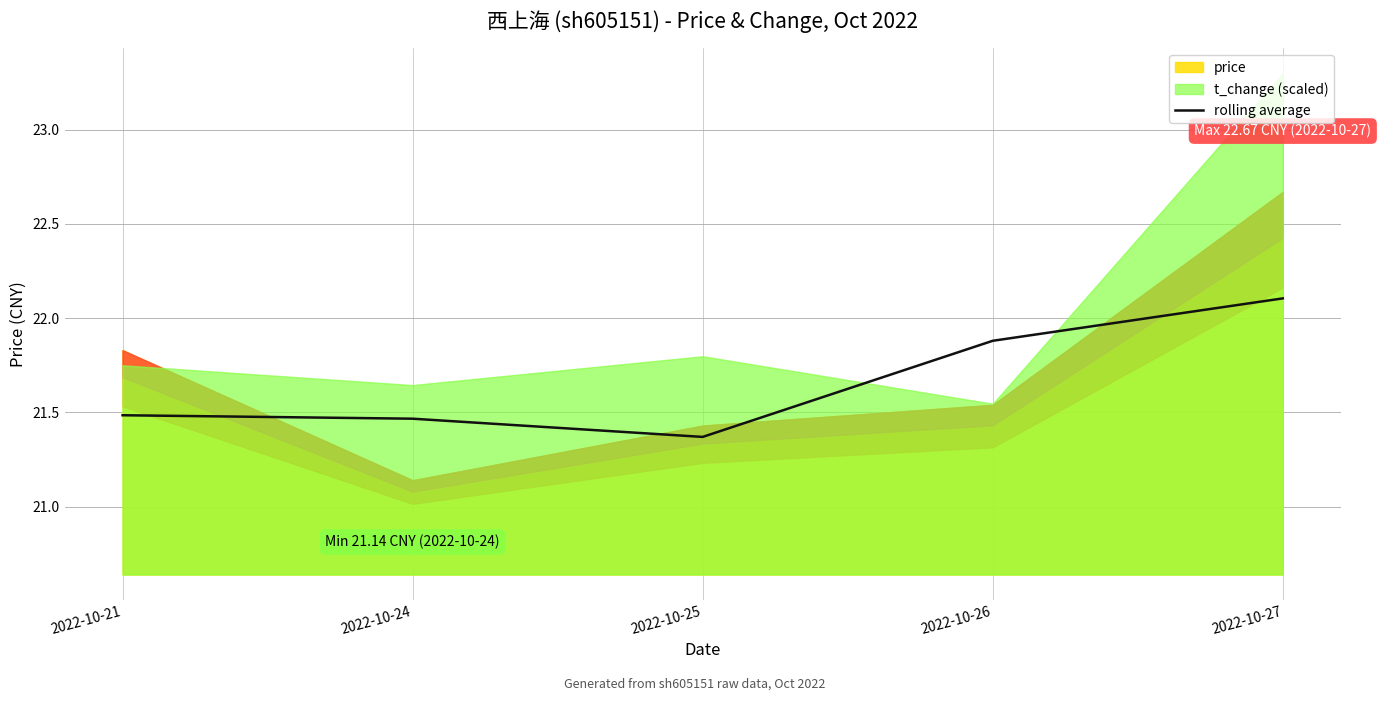

At which label is the value closest to 21?

2022-10-25